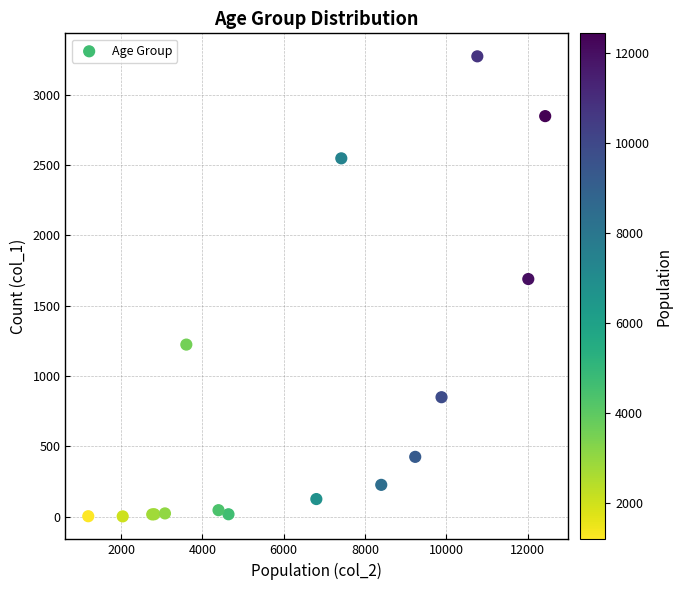

What Y value in the scatter plot is closest to 1638?

1690